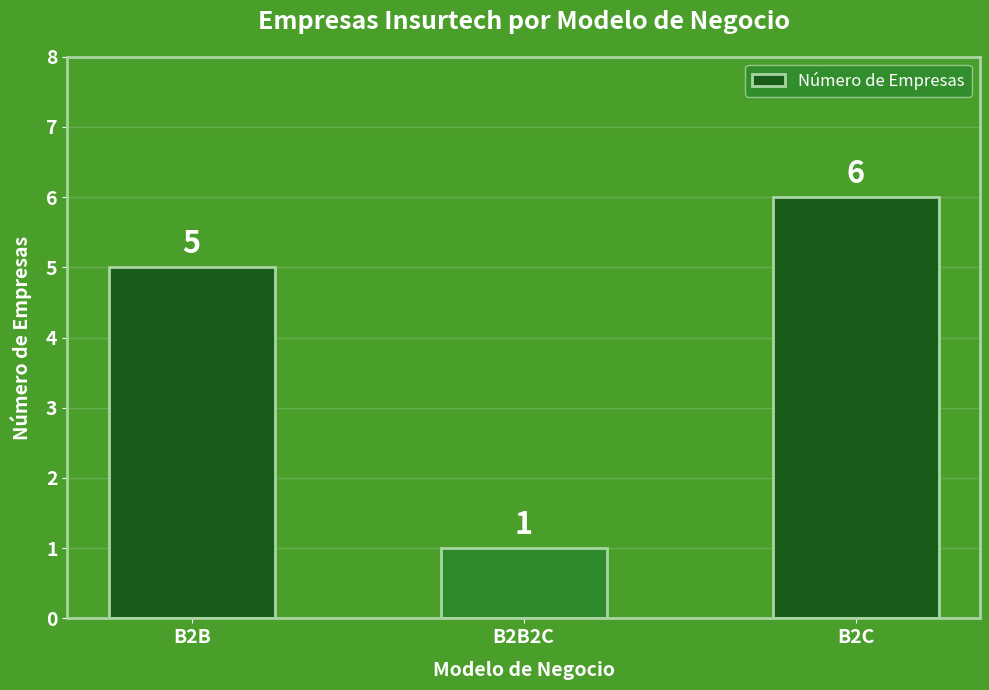

Is it true that the value at B2C is 4?

False